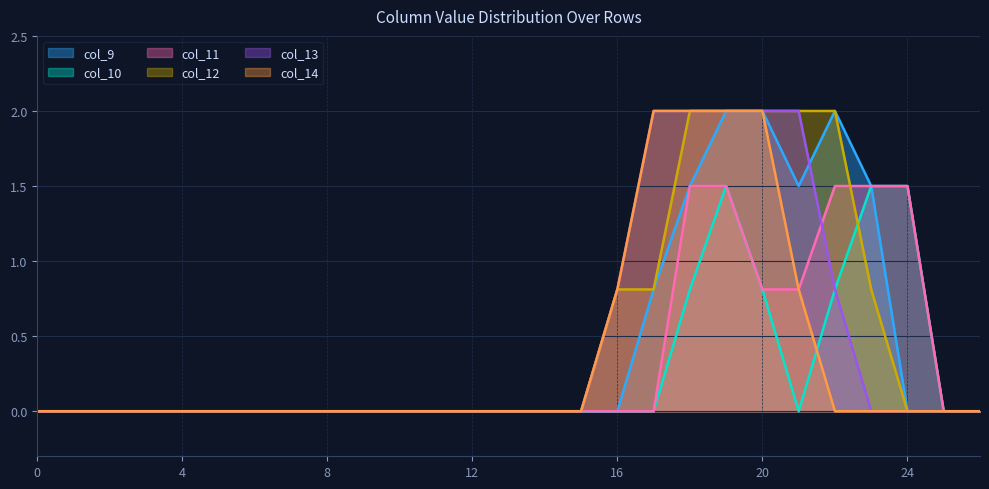

Rank the series by their maximum value, from lowest to highest.

col_10, col_11, col_9, col_12, col_13, col_14